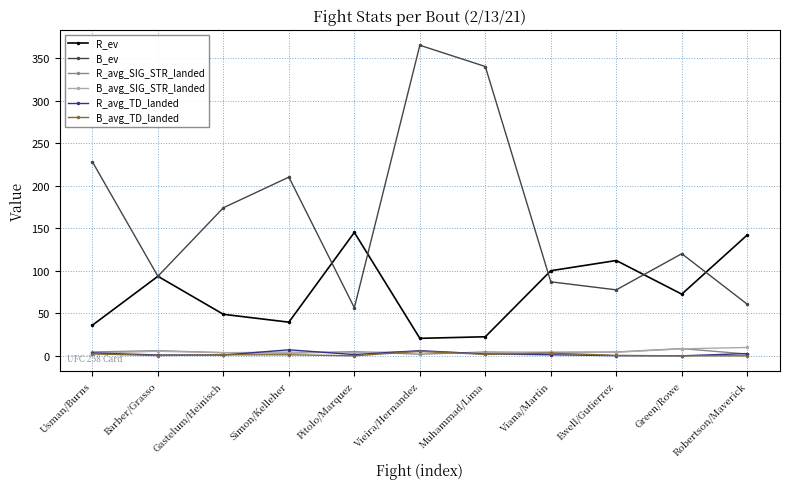

What is the greatest value displayed?

365.0